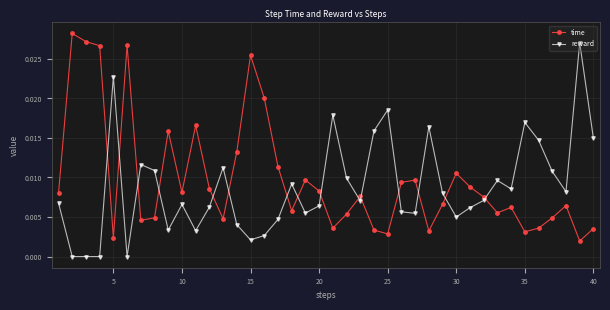

True or false: time and reward intersect in this chart.

True